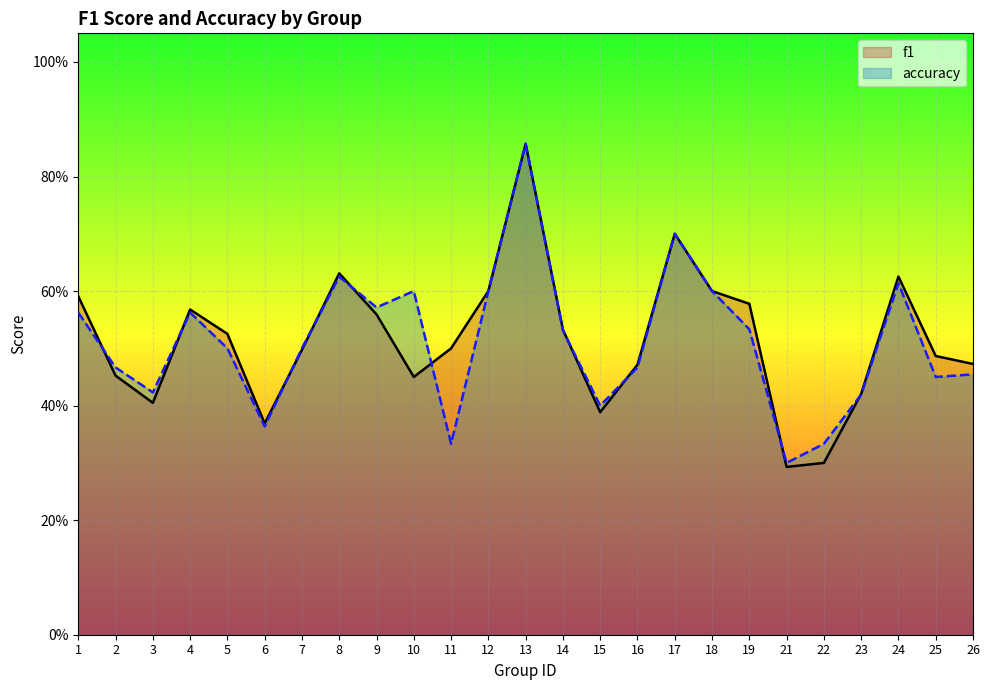

The value of accuracy at 17 is 0.7. True or false?

True